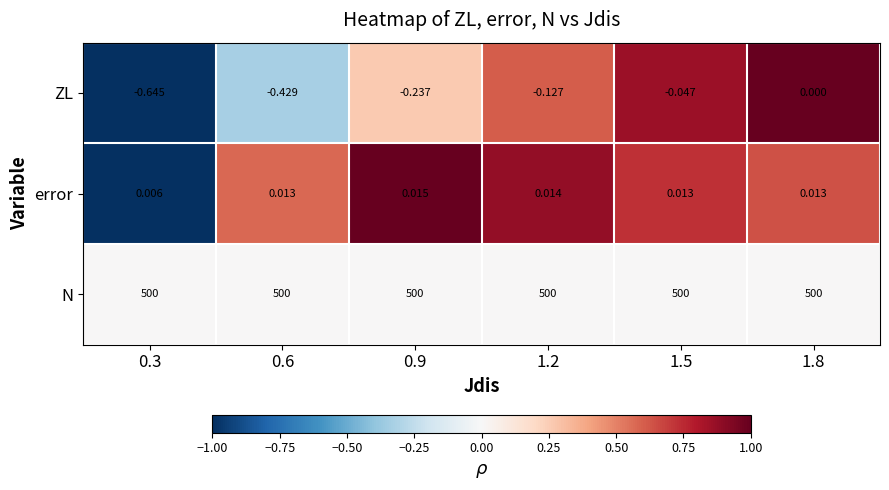

How many data points in ZL are less than 0?

5